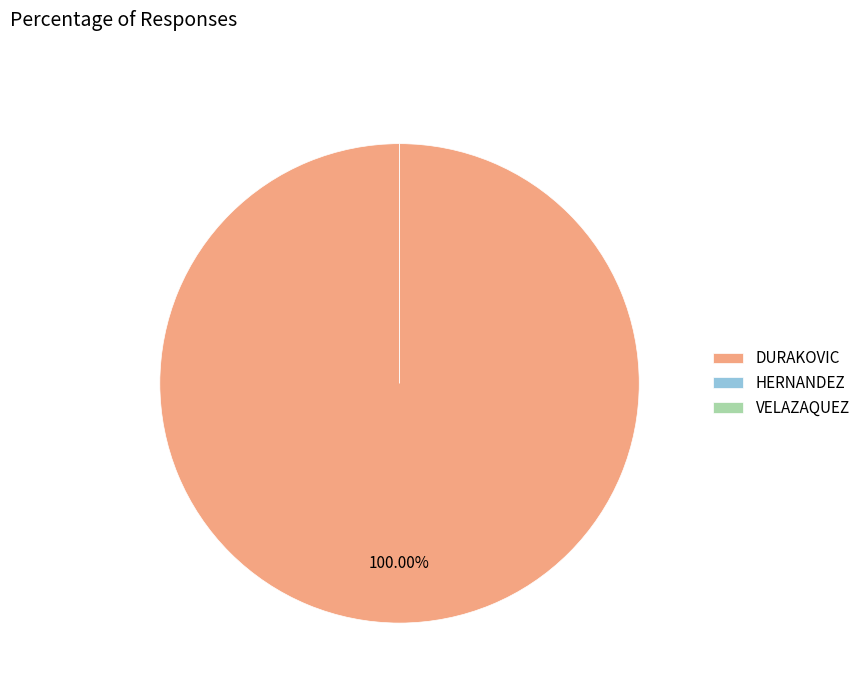

Is the sum of HERNANDEZ and DURAKOVIC greater than half?

Yes